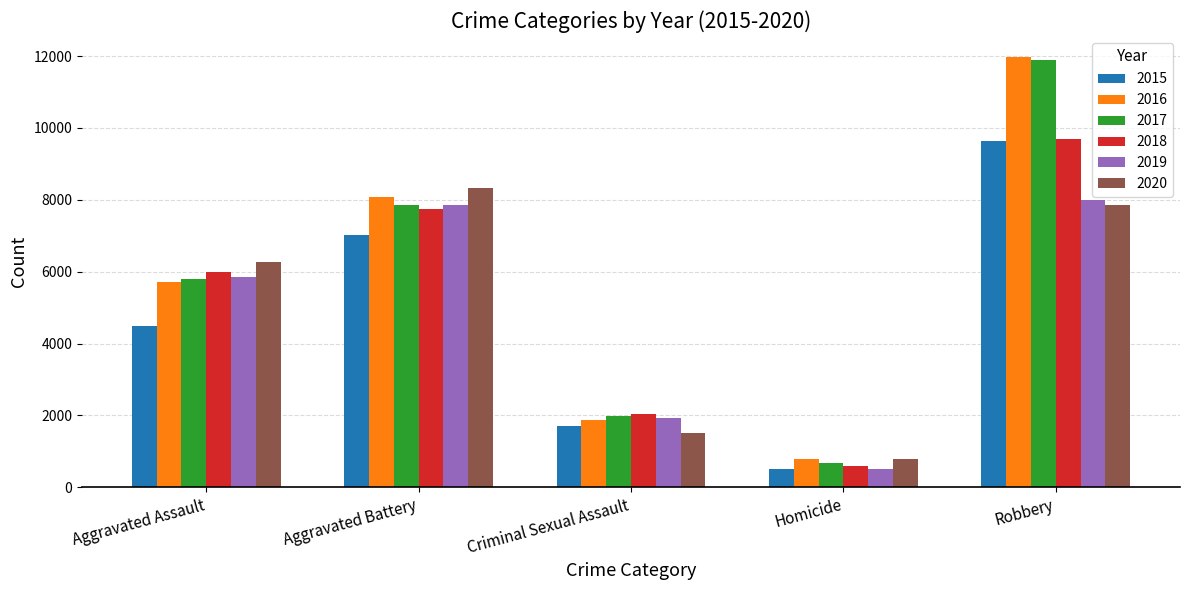

At which category does the chart reach its peak across all series?

Robbery